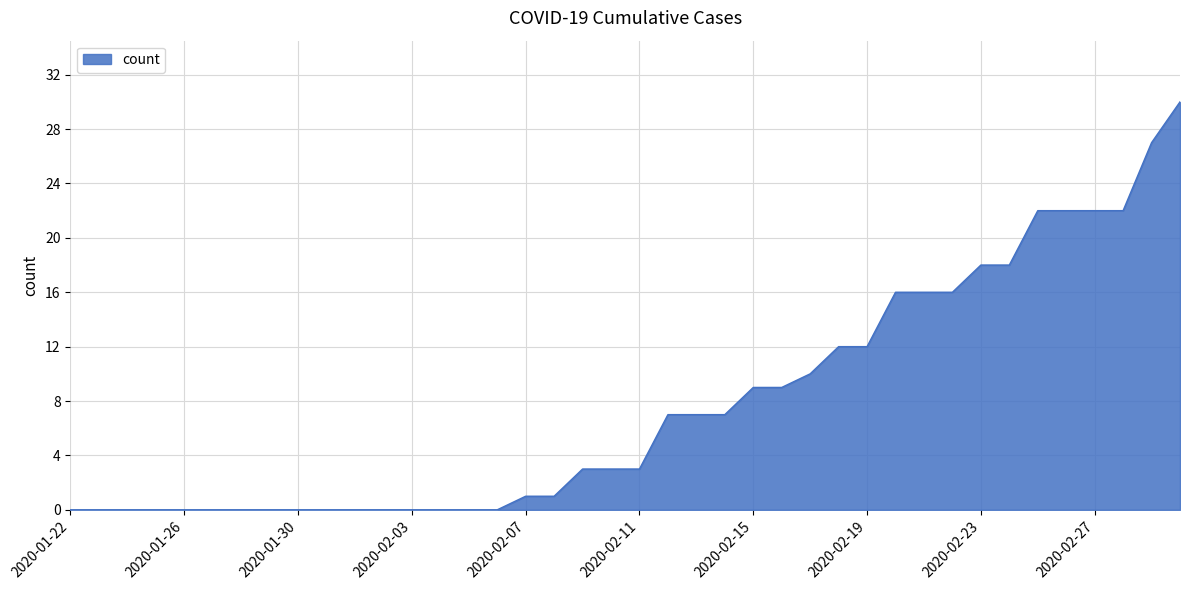

How many categories are shown in the chart?

40